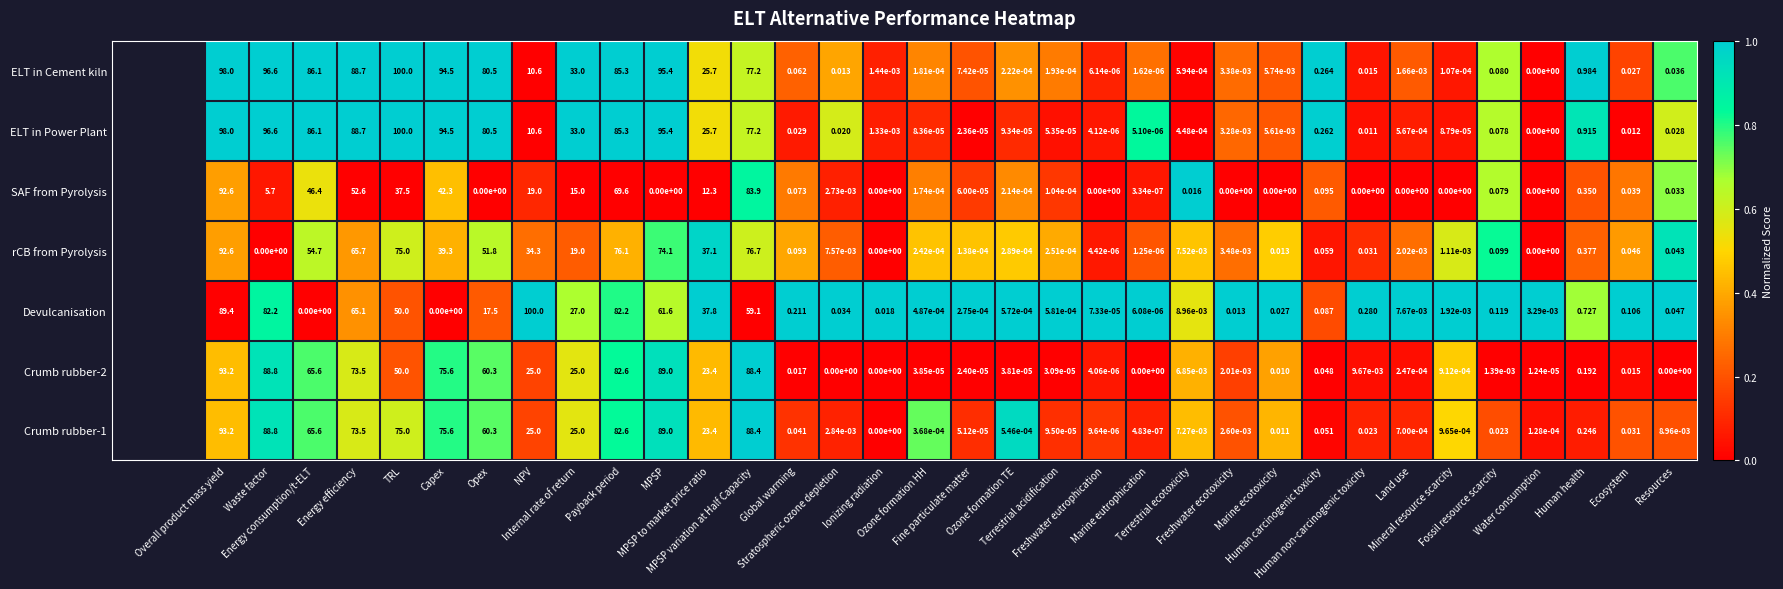

Reading right to left, transcribe all the data shown in this chart.

Crumb rubber-1: Resources=0.0	Ecosystem=0.0	Human health=0.2	Water consumption=0.0	Fossil resource scarcity=0.0	Mineral resource scarcity=0.0	Land use=0.0	Human non-carcinogenic toxicity=0.0	Human carcinogenic toxicity=0.1	Marine ecotoxicity=0.0	Freshwater ecotoxicity=0.0	Terrestrial ecotoxicity=0.0	Marine eutrophication=0.0	Freshwater eutrophication=0.0	Terrestrial acidification=0.0	Ozone formation TE=0.0	Fine particulate matter=0.0	Ozone formation HH=0.0	Ionizing radiation=0.0	Stratospheric ozone depletion=0.0	Global warming=0.0	MPSP variation at Half Capacity=88.4	MPSP to market price ratio=23.4	MPSP=89.0	Payback period=82.6	Internal rate of return=25.0	NPV=25.0	Opex=60.3	Capex=75.6	TRL=75.0	Energy efficiency=73.5	Energy consumption/t-ELT=65.6	Waste factor=88.8	Overall product mass yield=93.2
Crumb rubber-2: Resources=0.0	Ecosystem=0.0	Human health=0.2	Water consumption=0.0	Fossil resource scarcity=0.0	Mineral resource scarcity=0.0	Land use=0.0	Human non-carcinogenic toxicity=0.0	Human carcinogenic toxicity=0.0	Marine ecotoxicity=0.0	Freshwater ecotoxicity=0.0	Terrestrial ecotoxicity=0.0	Marine eutrophication=0.0	Freshwater eutrophication=0.0	Terrestrial acidification=0.0	Ozone formation TE=0.0	Fine particulate matter=0.0	Ozone formation HH=0.0	Ionizing radiation=0.0	Stratospheric ozone depletion=0.0	Global warming=0.0	MPSP variation at Half Capacity=88.4	MPSP to market price ratio=23.4	MPSP=89.0	Payback period=82.6	Internal rate of return=25.0	NPV=25.0	Opex=60.3	Capex=75.6	TRL=50.0	Energy efficiency=73.5	Energy consumption/t-ELT=65.6	Waste factor=88.8	Overall product mass yield=93.2
Devulcanisation: Resources=0.0	Ecosystem=0.1	Human health=0.7	Water consumption=0.0	Fossil resource scarcity=0.1	Mineral resource scarcity=0.0	Land use=0.0	Human non-carcinogenic toxicity=0.3	Human carcinogenic toxicity=0.1	Marine ecotoxicity=0.0	Freshwater ecotoxicity=0.0	Terrestrial ecotoxicity=0.0	Marine eutrophication=0.0	Freshwater eutrophication=0.0	Terrestrial acidification=0.0	Ozone formation TE=0.0	Fine particulate matter=0.0	Ozone formation HH=0.0	Ionizing radiation=0.0	Stratospheric ozone depletion=0.0	Global warming=0.2	MPSP variation at Half Capacity=59.1	MPSP to market price ratio=37.8	MPSP=61.6	Payback period=82.2	Internal rate of return=27.0	NPV=100.0	Opex=17.5	Capex=0.0	TRL=50.0	Energy efficiency=65.1	Energy consumption/t-ELT=0.0	Waste factor=82.2	Overall product mass yield=89.4
rCB from Pyrolysis: Resources=0.0	Ecosystem=0.0	Human health=0.4	Water consumption=0.0	Fossil resource scarcity=0.1	Mineral resource scarcity=0.0	Land use=0.0	Human non-carcinogenic toxicity=0.0	Human carcinogenic toxicity=0.1	Marine ecotoxicity=0.0	Freshwater ecotoxicity=0.0	Terrestrial ecotoxicity=0.0	Marine eutrophication=0.0	Freshwater eutrophication=0.0	Terrestrial acidification=0.0	Ozone formation TE=0.0	Fine particulate matter=0.0	Ozone formation HH=0.0	Ionizing radiation=0.0	Stratospheric ozone depletion=0.0	Global warming=0.1	MPSP variation at Half Capacity=76.7	MPSP to market price ratio=37.1	MPSP=74.1	Payback period=76.1	Internal rate of return=19.0	NPV=34.3	Opex=51.8	Capex=39.3	TRL=75.0	Energy efficiency=65.7	Energy consumption/t-ELT=54.7	Waste factor=0.0	Overall product mass yield=92.6
SAF from Pyrolysis: Resources=0.0	Ecosystem=0.0	Human health=0.3	Water consumption=0.0	Fossil resource scarcity=0.1	Mineral resource scarcity=0.0	Land use=0.0	Human non-carcinogenic toxicity=0.0	Human carcinogenic toxicity=0.1	Marine ecotoxicity=0.0	Freshwater ecotoxicity=0.0	Terrestrial ecotoxicity=0.0	Marine eutrophication=0.0	Freshwater eutrophication=0.0	Terrestrial acidification=0.0	Ozone formation TE=0.0	Fine particulate matter=0.0	Ozone formation HH=0.0	Ionizing radiation=0.0	Stratospheric ozone depletion=0.0	Global warming=0.1	MPSP variation at Half Capacity=83.9	MPSP to market price ratio=12.3	MPSP=0.0	Payback period=69.6	Internal rate of return=15.0	NPV=19.0	Opex=0.0	Capex=42.3	TRL=37.5	Energy efficiency=52.6	Energy consumption/t-ELT=46.4	Waste factor=5.7	Overall product mass yield=92.6
ELT in Power Plant: Resources=0.0	Ecosystem=0.0	Human health=0.9	Water consumption=0.0	Fossil resource scarcity=0.1	Mineral resource scarcity=0.0	Land use=0.0	Human non-carcinogenic toxicity=0.0	Human carcinogenic toxicity=0.3	Marine ecotoxicity=0.0	Freshwater ecotoxicity=0.0	Terrestrial ecotoxicity=0.0	Marine eutrophication=0.0	Freshwater eutrophication=0.0	Terrestrial acidification=0.0	Ozone formation TE=0.0	Fine particulate matter=0.0	Ozone formation HH=0.0	Ionizing radiation=0.0	Stratospheric ozone depletion=0.0	Global warming=0.0	MPSP variation at Half Capacity=77.2	MPSP to market price ratio=25.7	MPSP=95.4	Payback period=85.3	Internal rate of return=33.0	NPV=10.6	Opex=80.5	Capex=94.5	TRL=100.0	Energy efficiency=88.7	Energy consumption/t-ELT=86.1	Waste factor=96.6	Overall product mass yield=98.0
ELT in Cement kiln: Resources=0.0	Ecosystem=0.0	Human health=1.0	Water consumption=0.0	Fossil resource scarcity=0.1	Mineral resource scarcity=0.0	Land use=0.0	Human non-carcinogenic toxicity=0.0	Human carcinogenic toxicity=0.3	Marine ecotoxicity=0.0	Freshwater ecotoxicity=0.0	Terrestrial ecotoxicity=0.0	Marine eutrophication=0.0	Freshwater eutrophication=0.0	Terrestrial acidification=0.0	Ozone formation TE=0.0	Fine particulate matter=0.0	Ozone formation HH=0.0	Ionizing radiation=0.0	Stratospheric ozone depletion=0.0	Global warming=0.1	MPSP variation at Half Capacity=77.2	MPSP to market price ratio=25.7	MPSP=95.4	Payback period=85.3	Internal rate of return=33.0	NPV=10.6	Opex=80.5	Capex=94.5	TRL=100.0	Energy efficiency=88.7	Energy consumption/t-ELT=86.1	Waste factor=96.6	Overall product mass yield=98.0